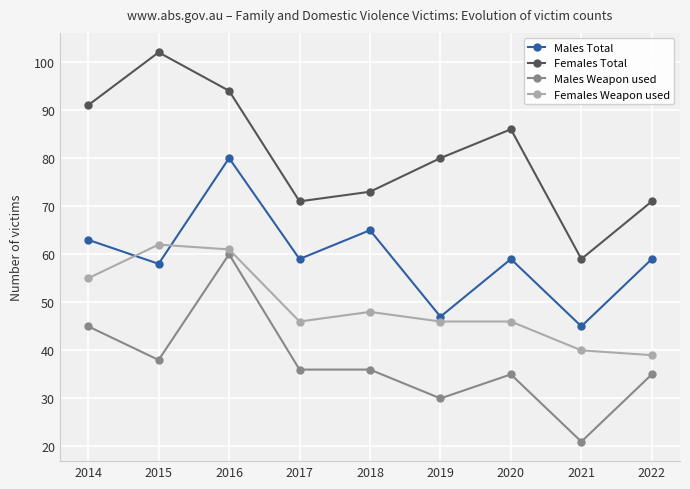

Count the number of data series in this chart.

4